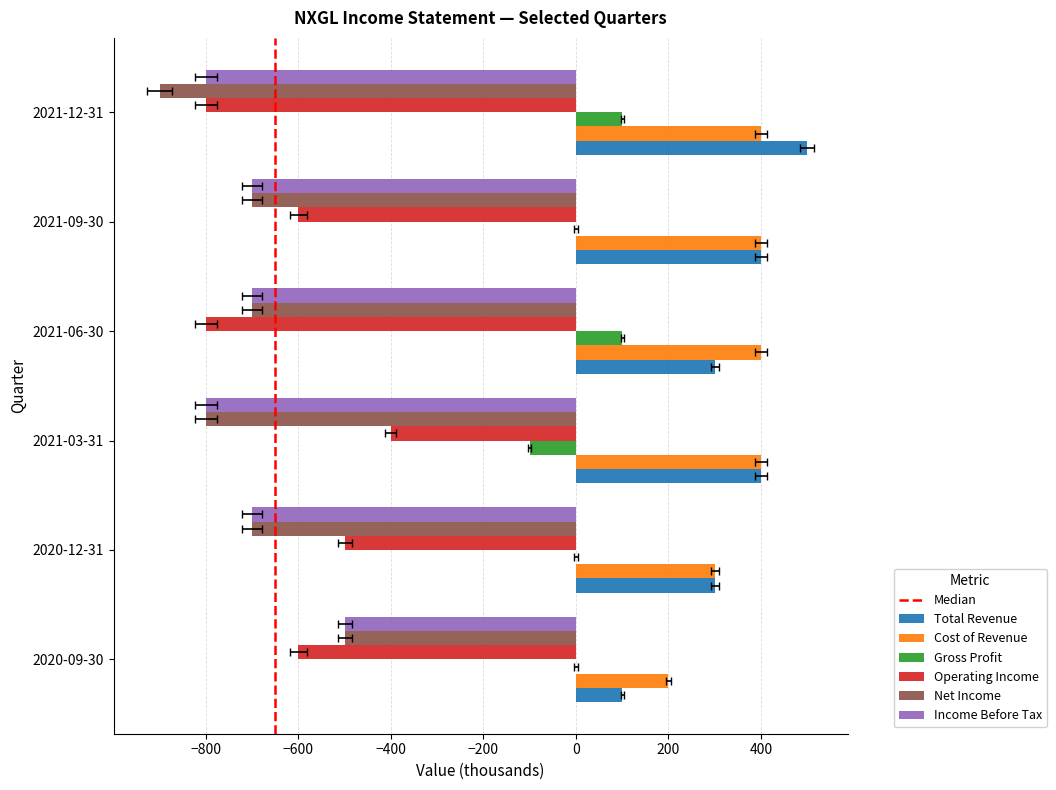

True or false: Income Before Tax has a value of -414 at 2021-12-31.

False